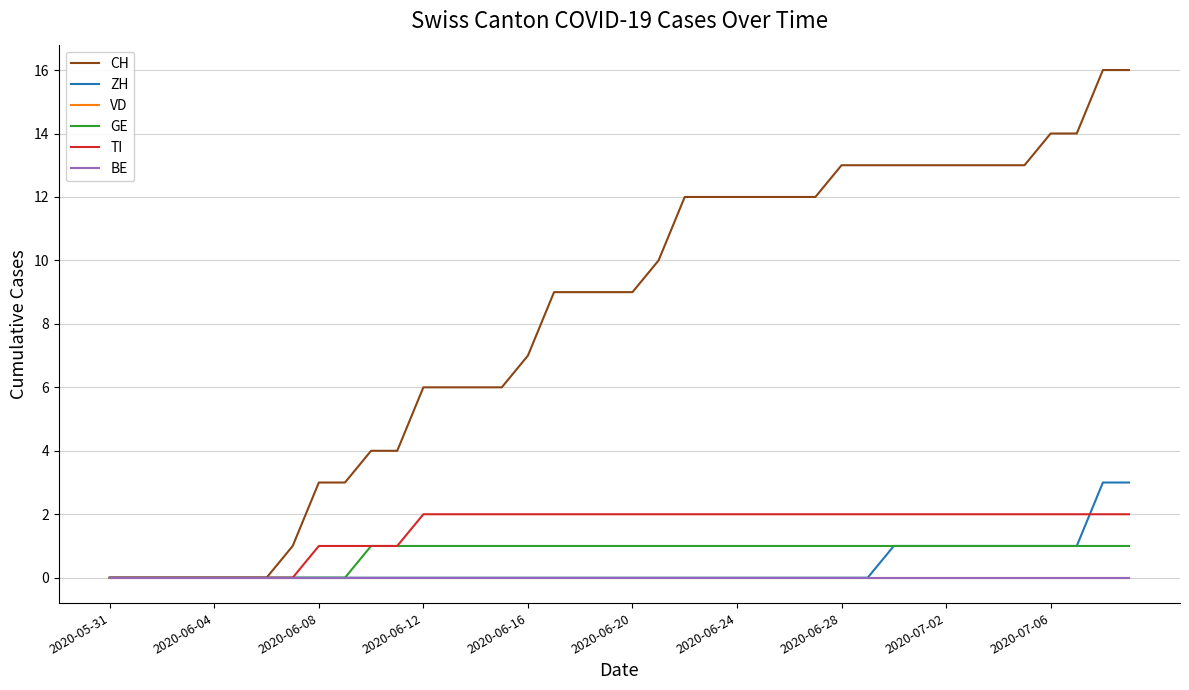

At which category does the chart reach its minimum across all series?

2020-05-31